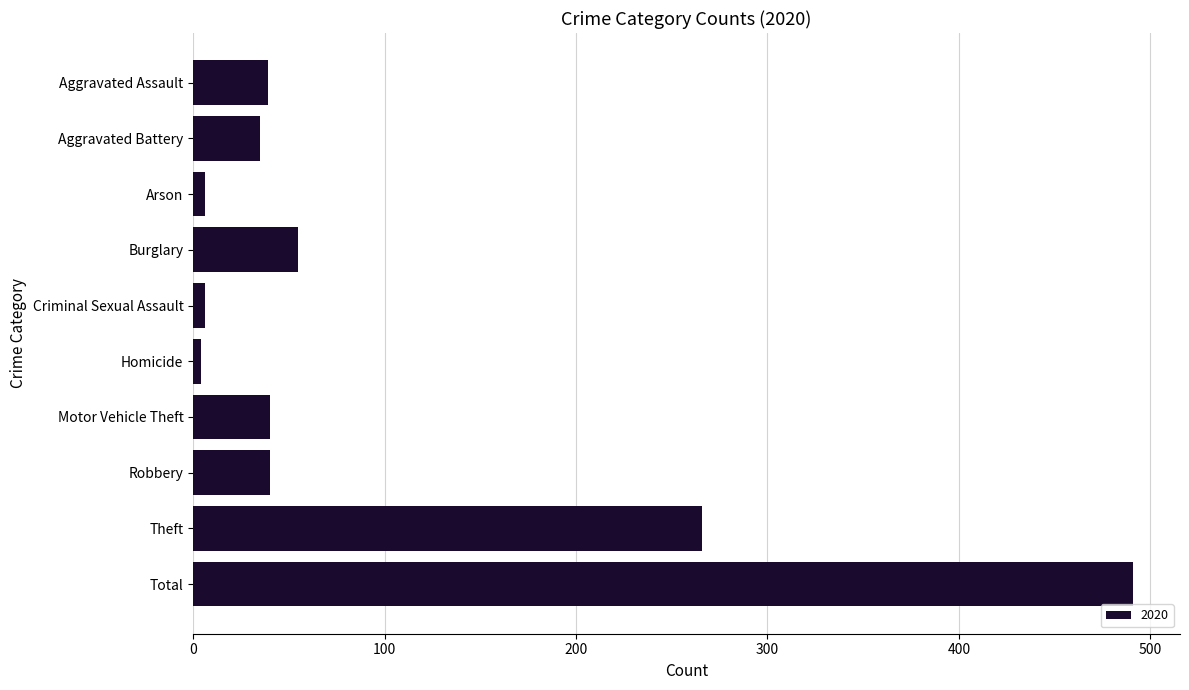

Which has a higher value, Criminal Sexual Assault or Burglary?

Burglary